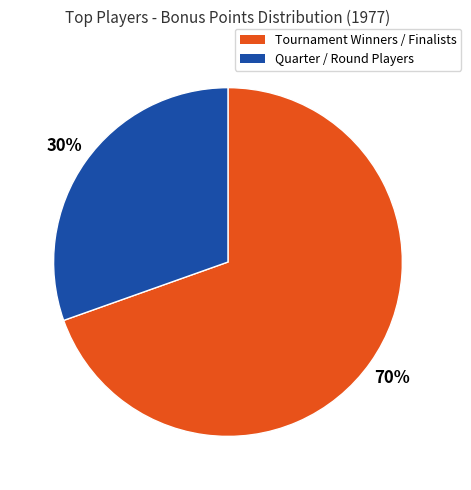

To the nearest percent, what is the combined percentage of Tournament Winners / Finalists and Quarter / Round Players?

100%